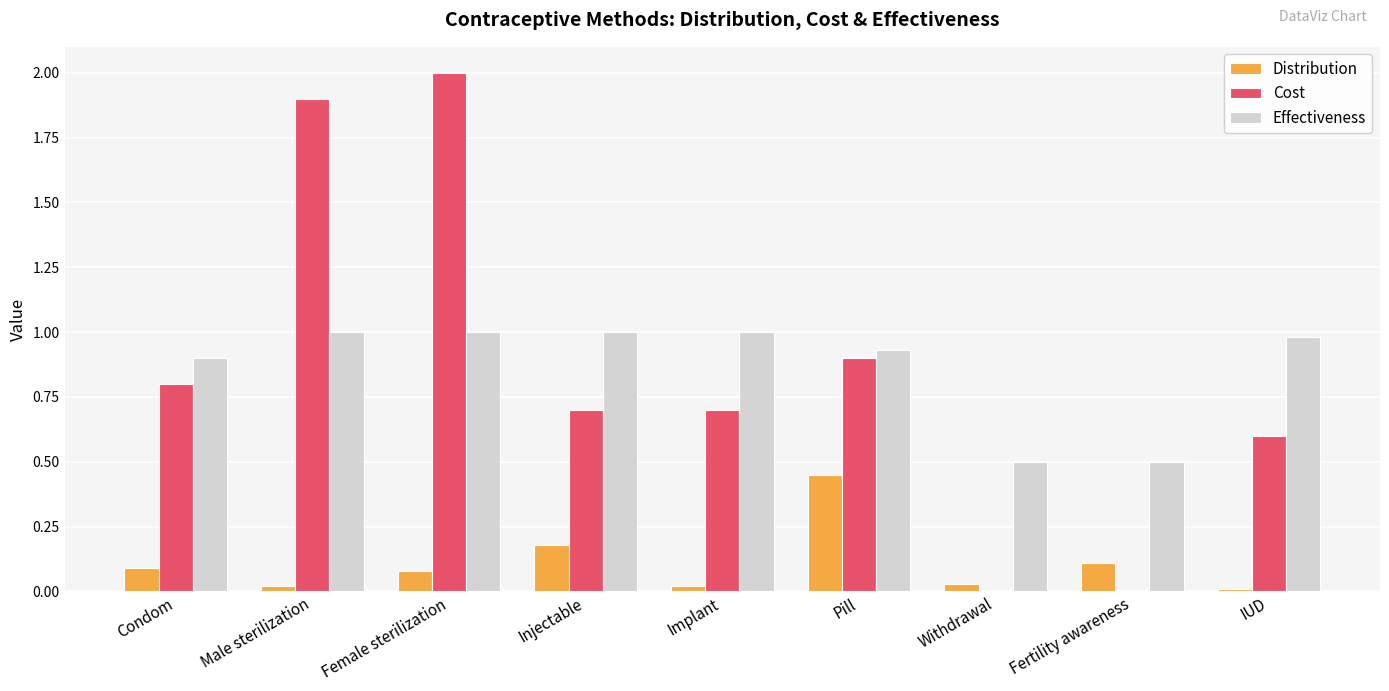

At which category is the sum across all series the highest?

Female sterilization